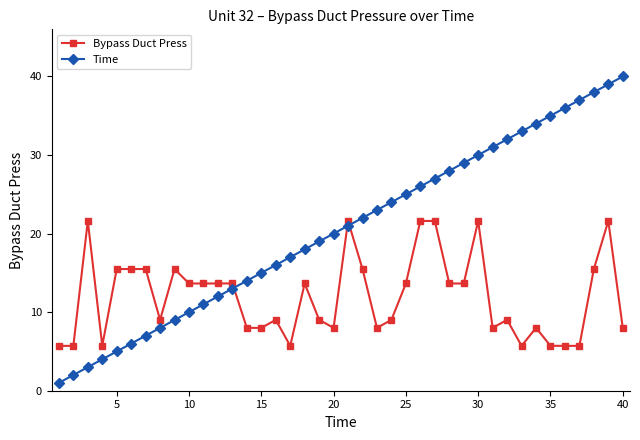

What is the average value of the Bypass Duct Press series?

12.0